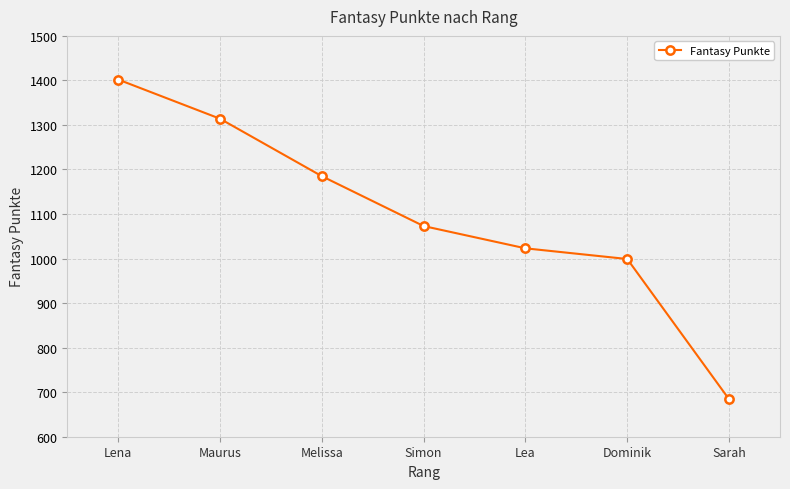

What value does the data have at Lena, to the nearest 10?

1400